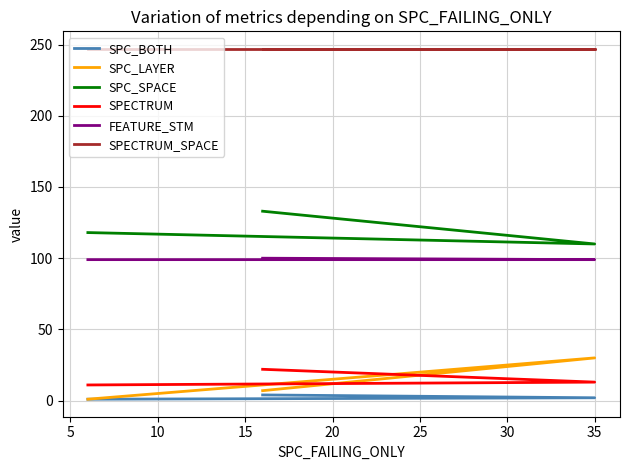

What is the greatest value displayed?

247